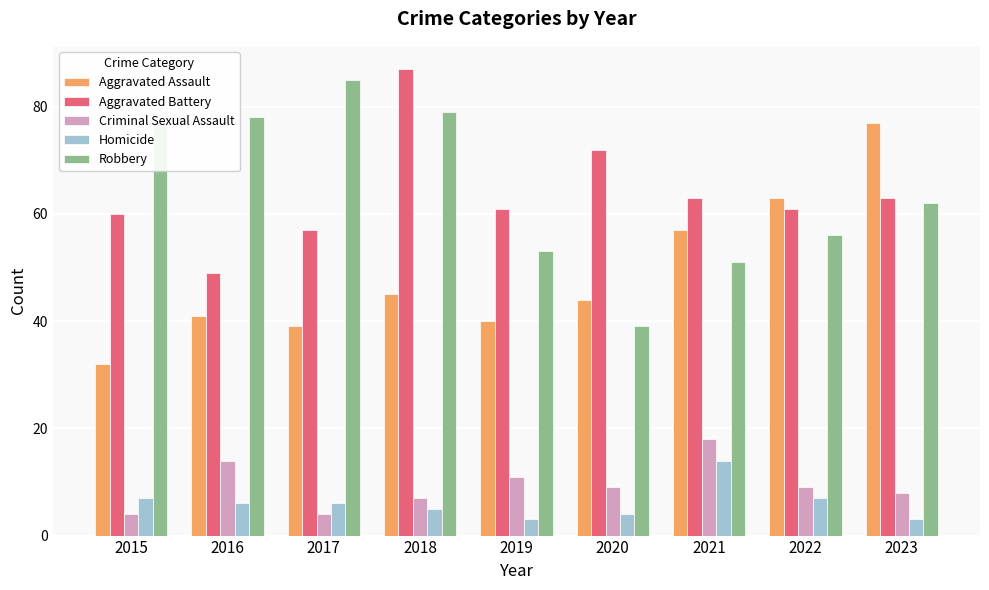

Count the number of categories in the chart.

9